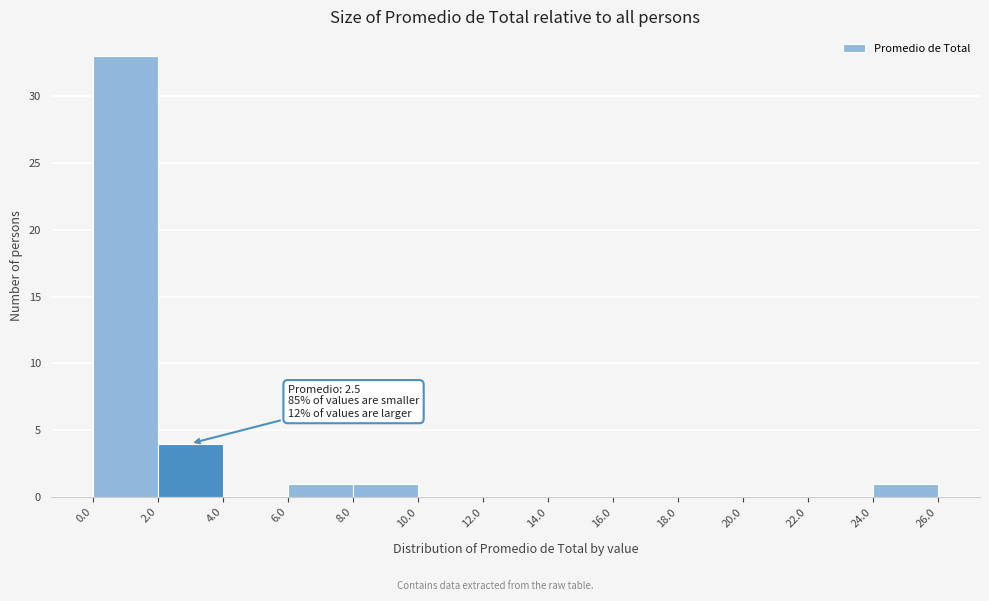

Over which range of the x-axis is the bar tallest?

0.0 to 2.0